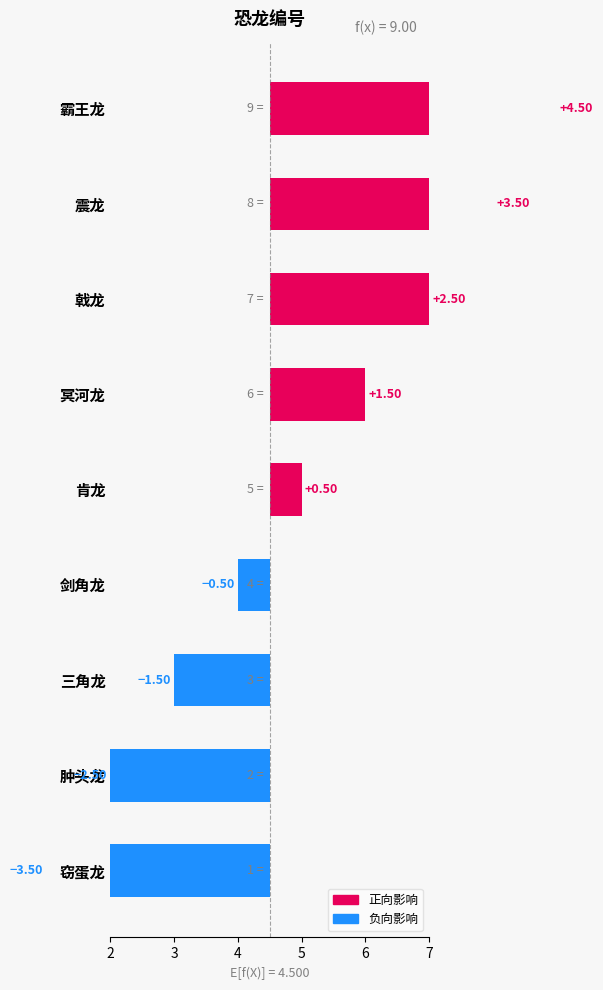

True or false: the data shows 0.8 at 肯龙.

False